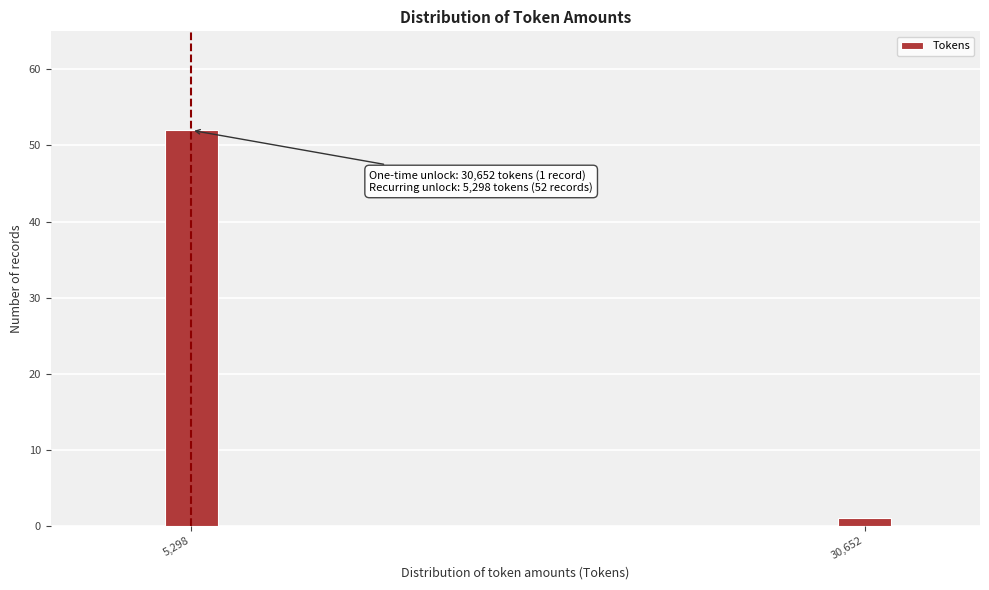

Reading left to right, what are all the values shown in this chart?

5,298=52	30,652=1